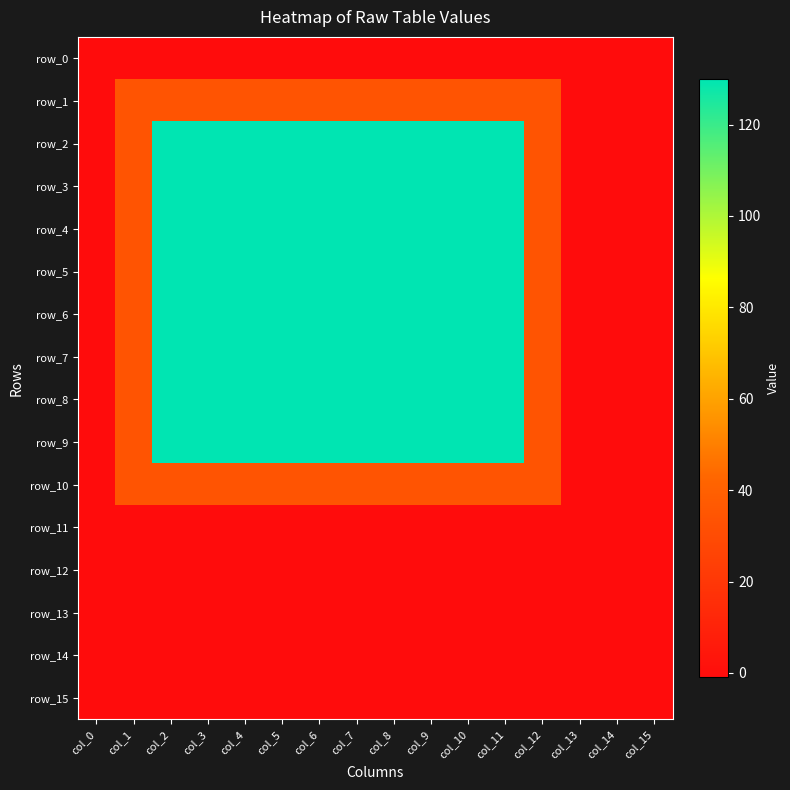

How many values in row_2 are above zero?

12